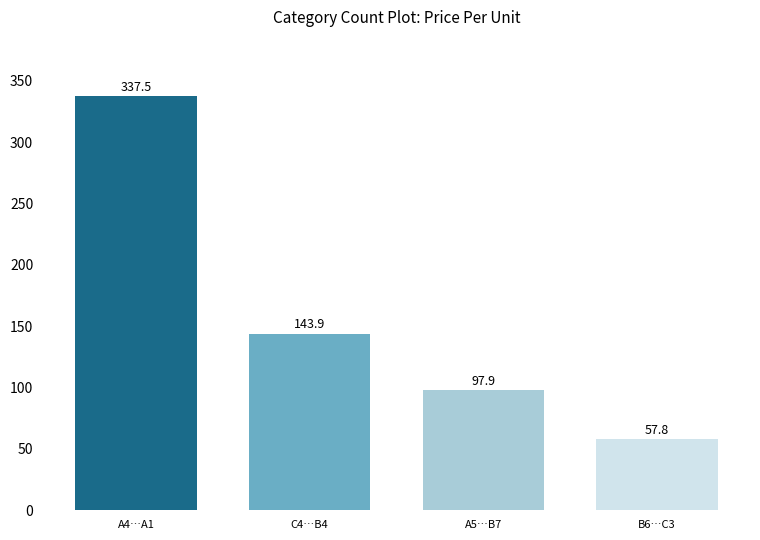

What is the difference between the second highest and minimum values?

86.1